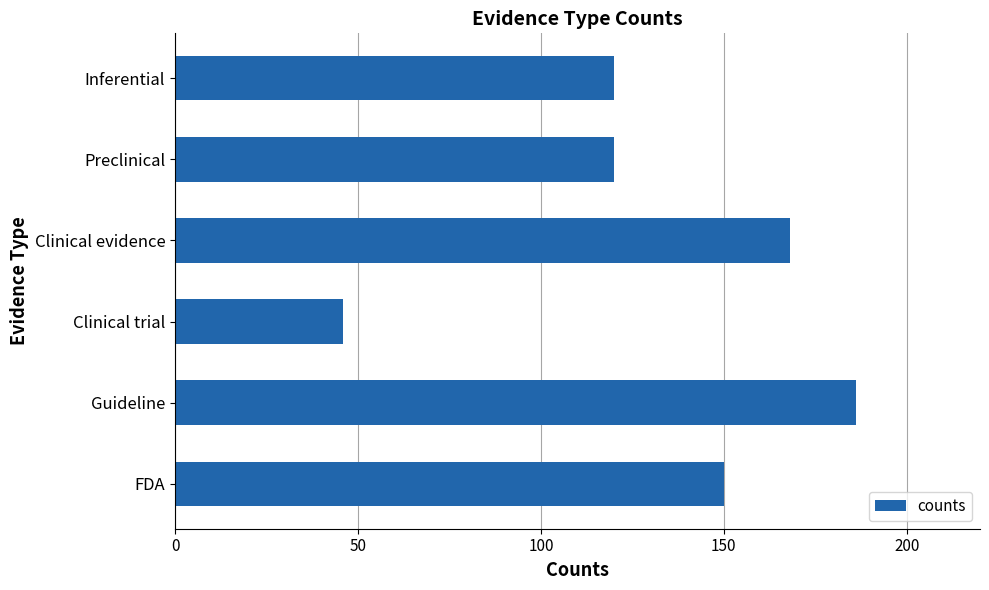

Is it true that the value at Preclinical is 120?

True